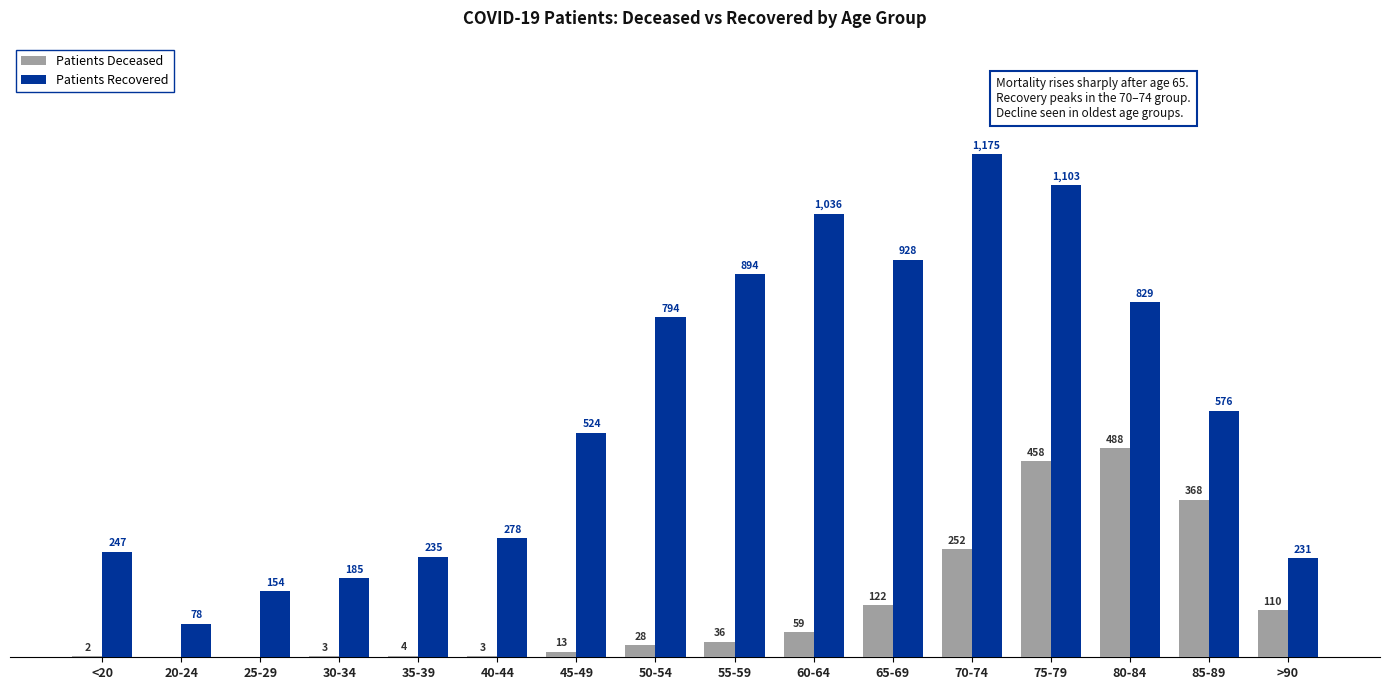

Between 25-29 and 85-89, which series saw the biggest shift?

Patients Recovered